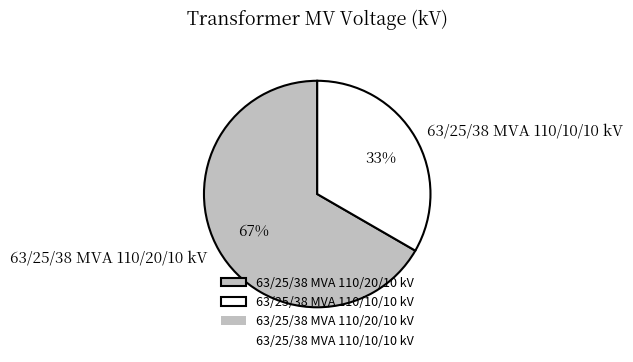

To the nearest percent, what is the combined percentage of 63/25/38 MVA 110/20/10 kV and 63/25/38 MVA 110/10/10 kV?

100%